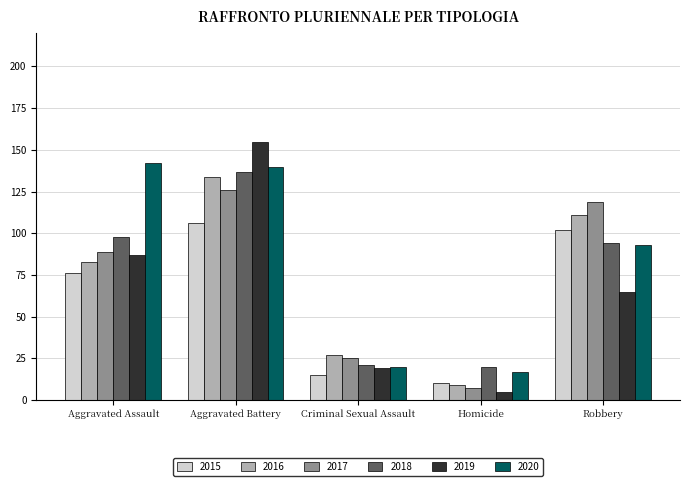

The value of 2019 at Robbery is 104. True or false?

False